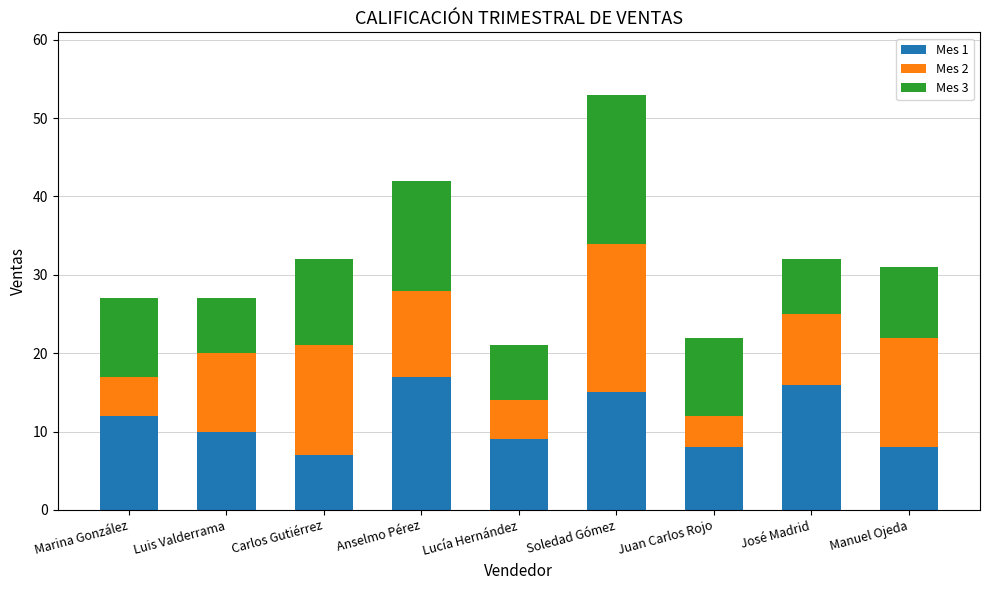

Reading left to right, what are the values for Mes 1?

Marina González=12	Luis Valderrama=10	Carlos Gutiérrez=7	Anselmo Pérez=17	Lucía Hernández=9	Soledad Gómez=15	Juan Carlos Rojo=8	José Madrid=16	Manuel Ojeda=8